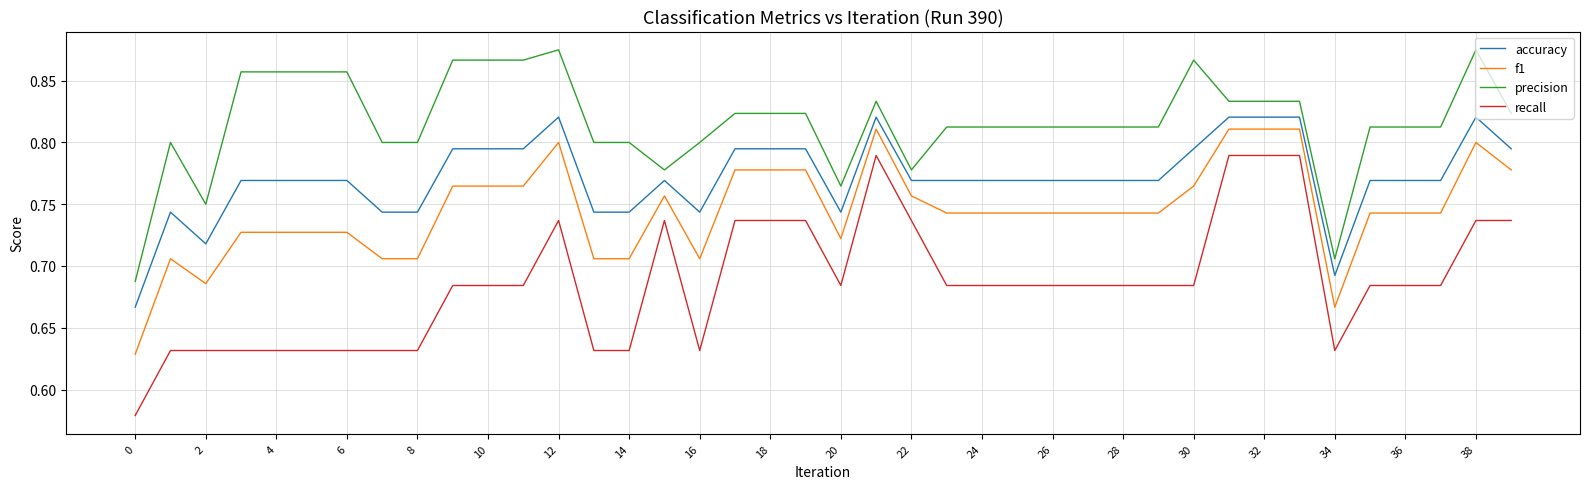

How many lines are shown in the chart?

4